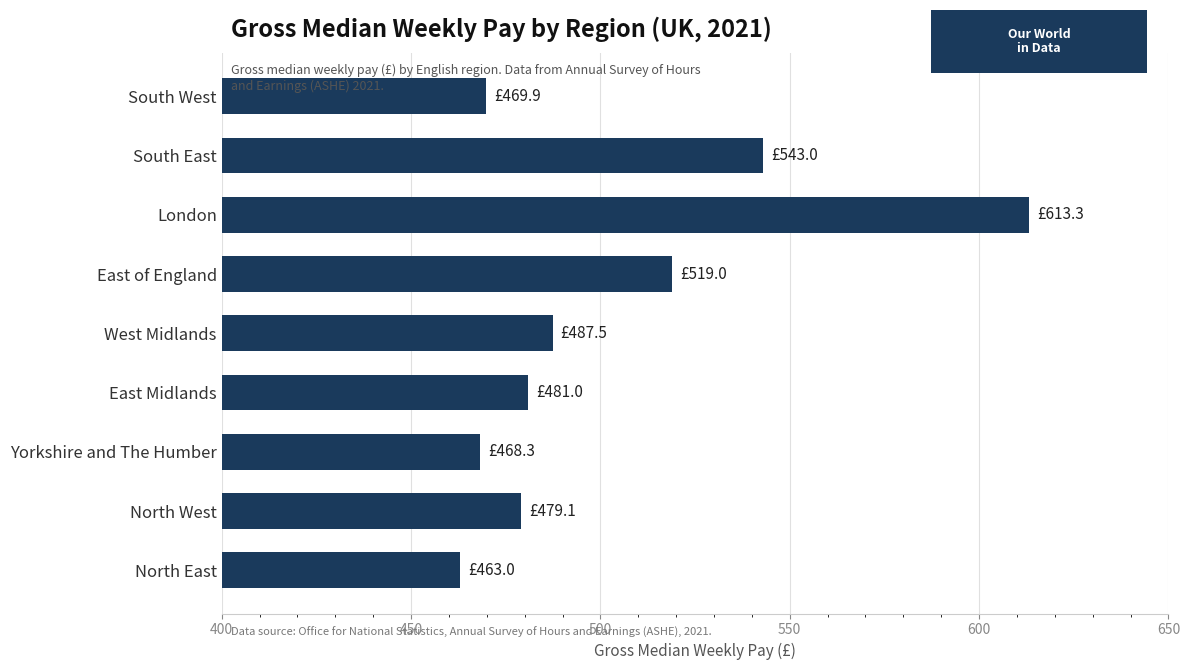

Where is the data nearest to the value 538?

South East